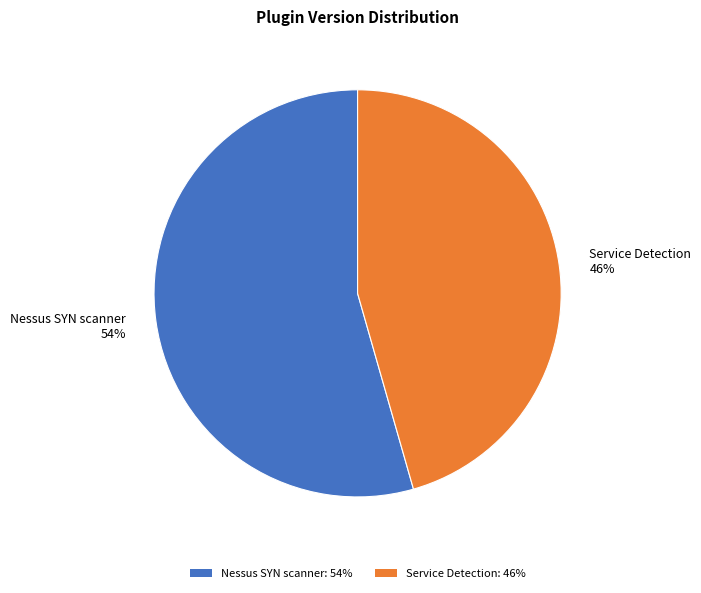

What is the ratio of the value at Nessus SYN scanner to the value at Service Detection?

1.2